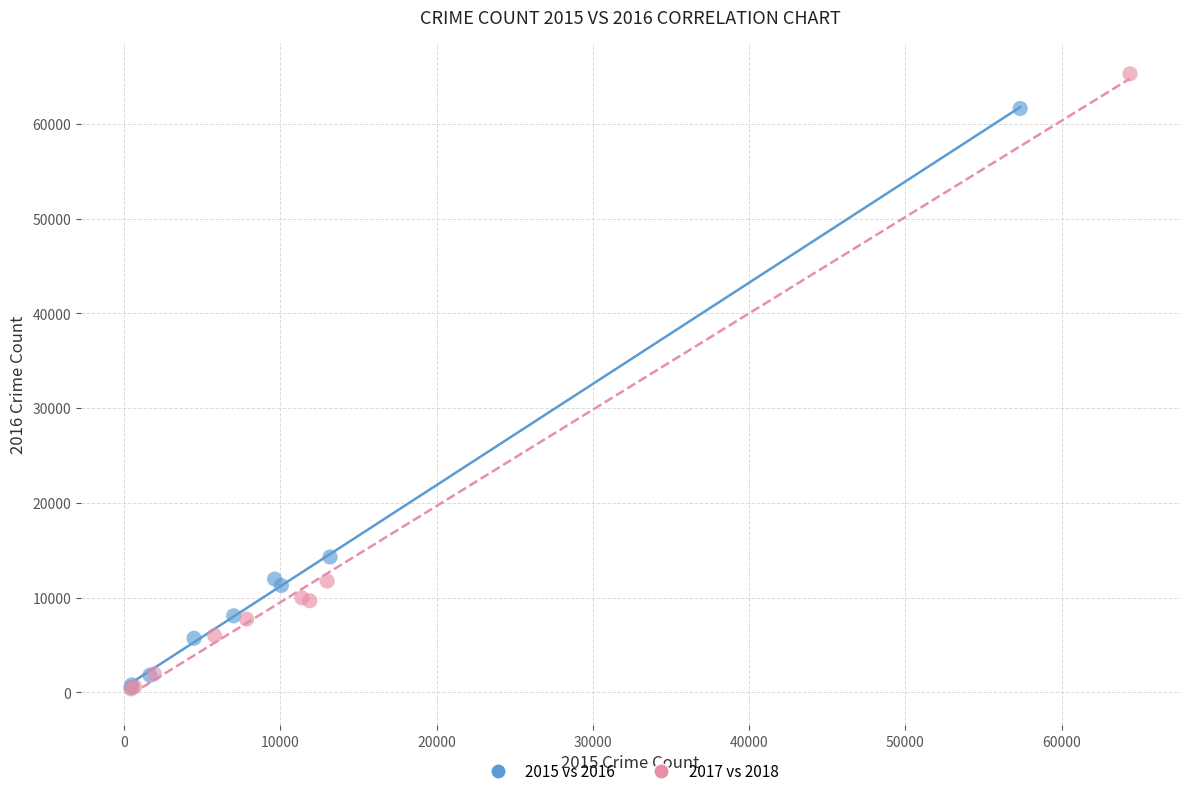

Which series reaches the maximum Y coordinate?

2017 vs 2018